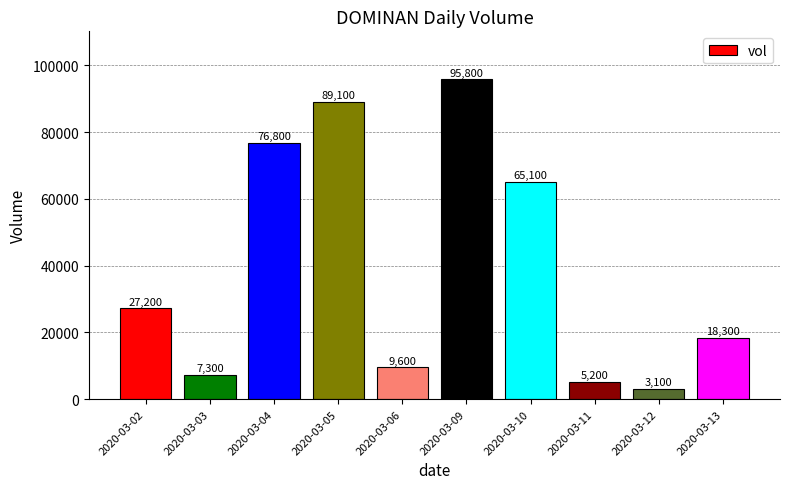

What is the difference between the maximum and minimum values?

92700